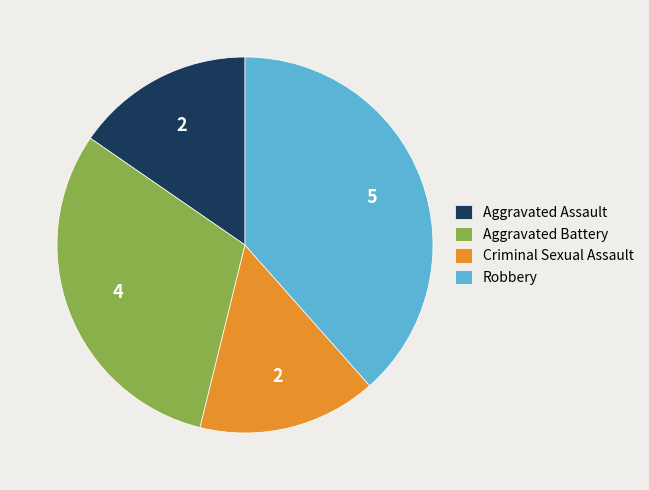

Count the number of slices in the pie.

4